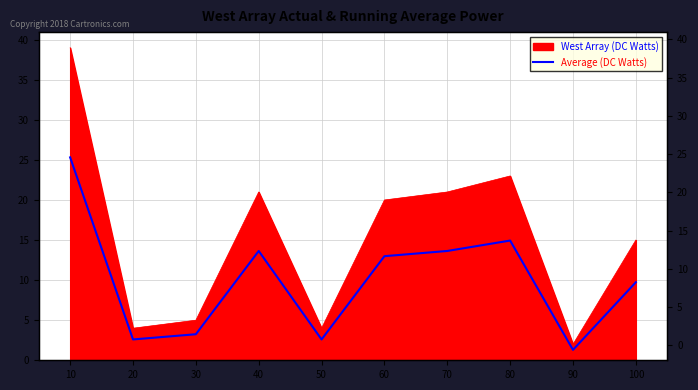

Reading right to left, list all the values displayed in this chart.

9.7	1.3	14.9	13.6	13.0	2.6	13.6	3.2	2.6	25.3